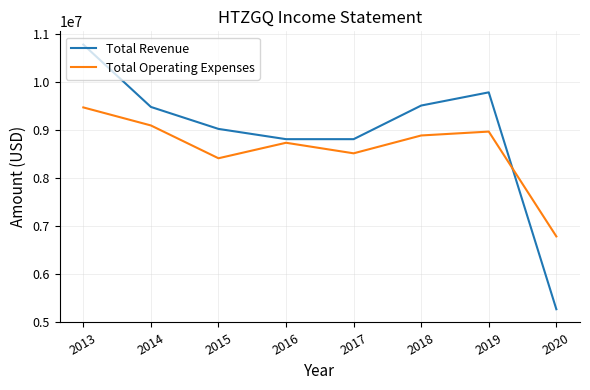

What is the maximum value for Total Operating Expenses?

9465000